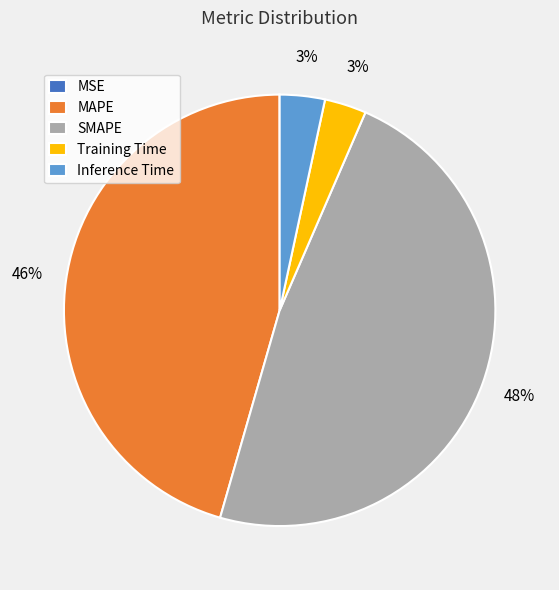

Which category has the biggest portion of the pie?

SMAPE